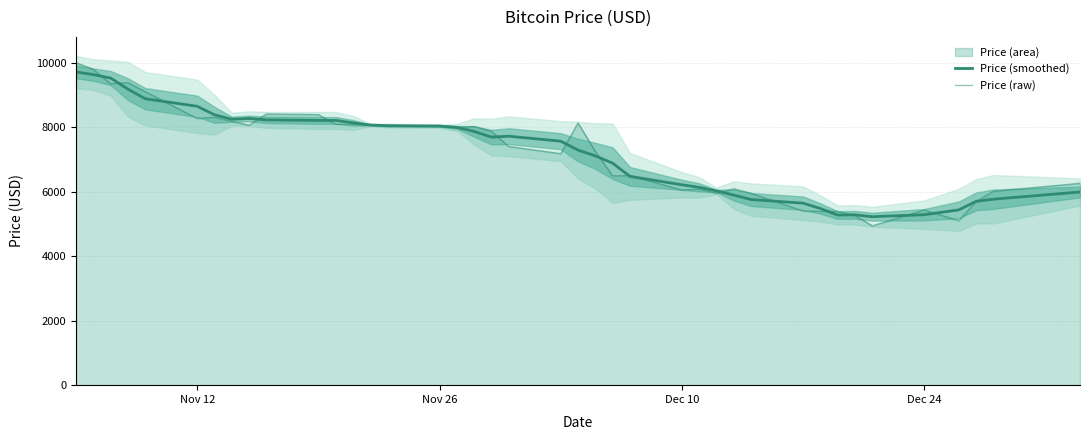

What is the average value of the Price (raw) series?

7235.2